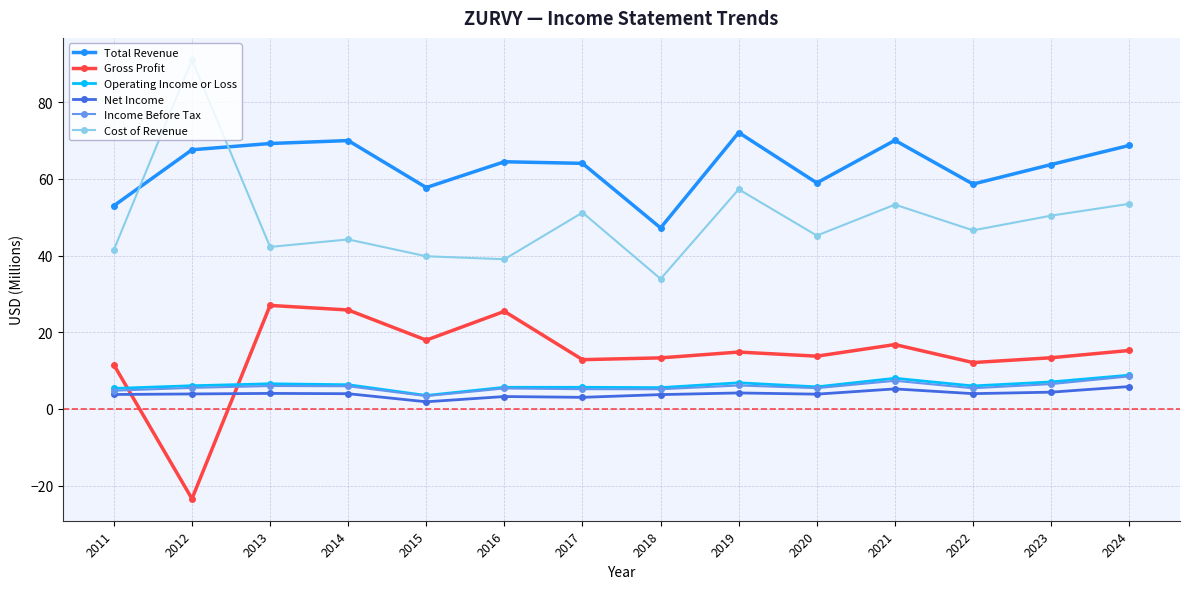

In Gross Profit, how many points are lower than both neighbors (excluding endpoints)?

5